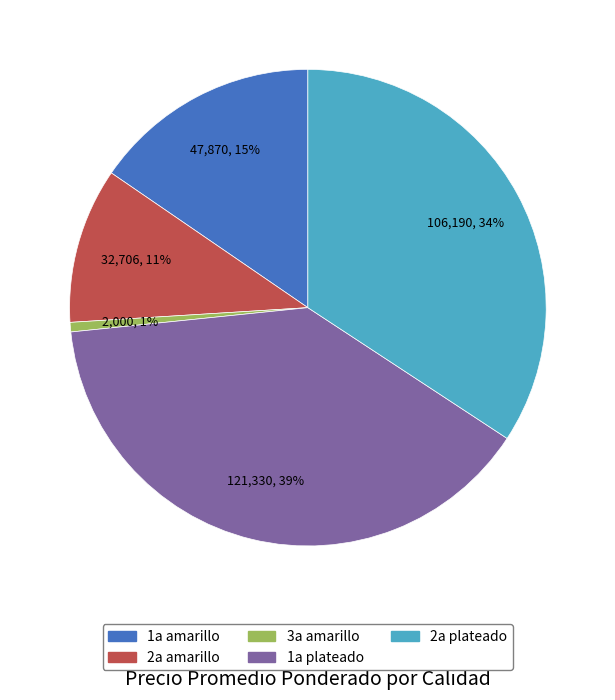

To the nearest percent, what is the average slice percentage?

20%